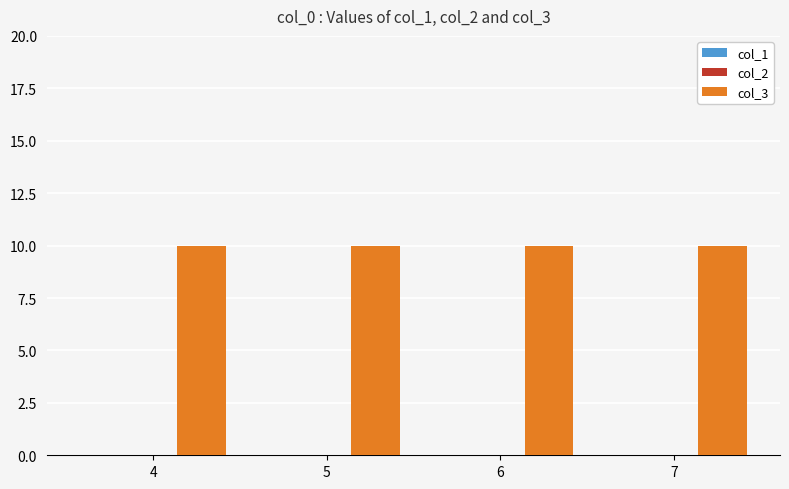

Which series has the largest total across all categories?

col_3